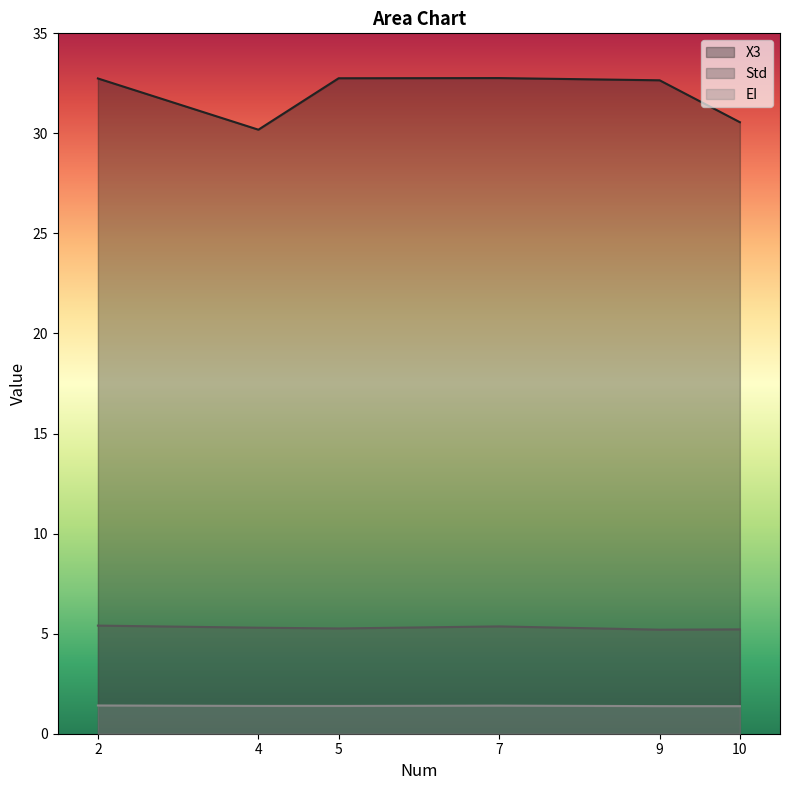

What is the sum of the X3 values at 7 and 9?

65.4